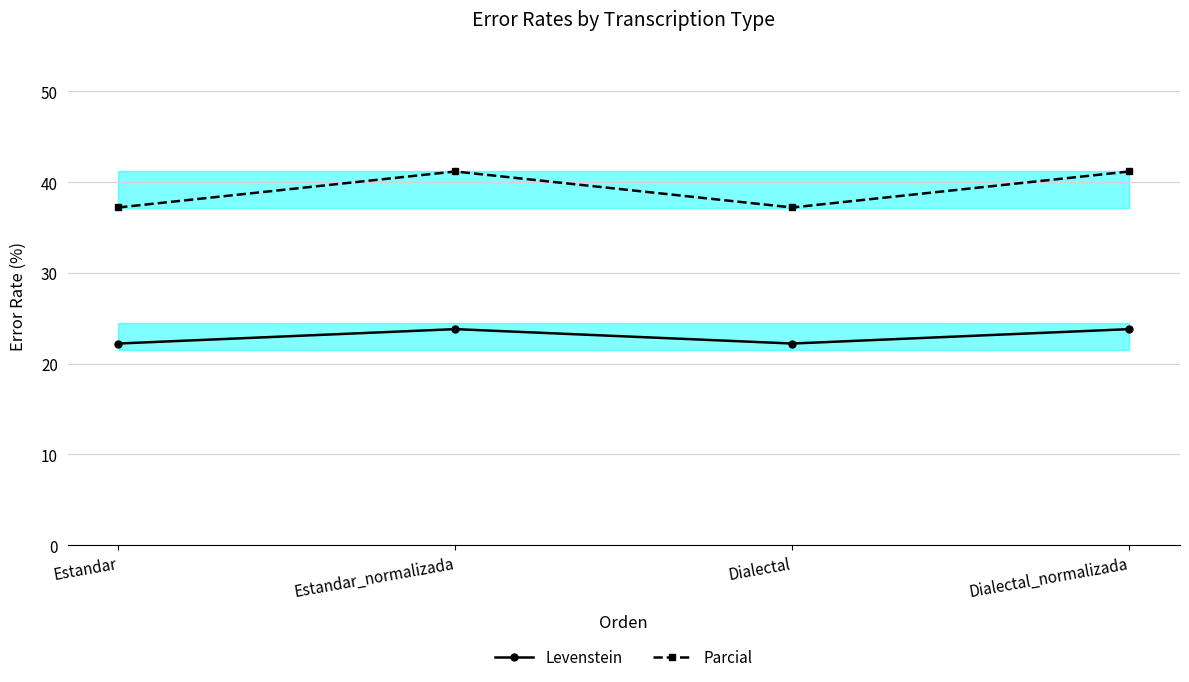

True or false: Levenstein has a value of 30.4 at Dialectal.

False